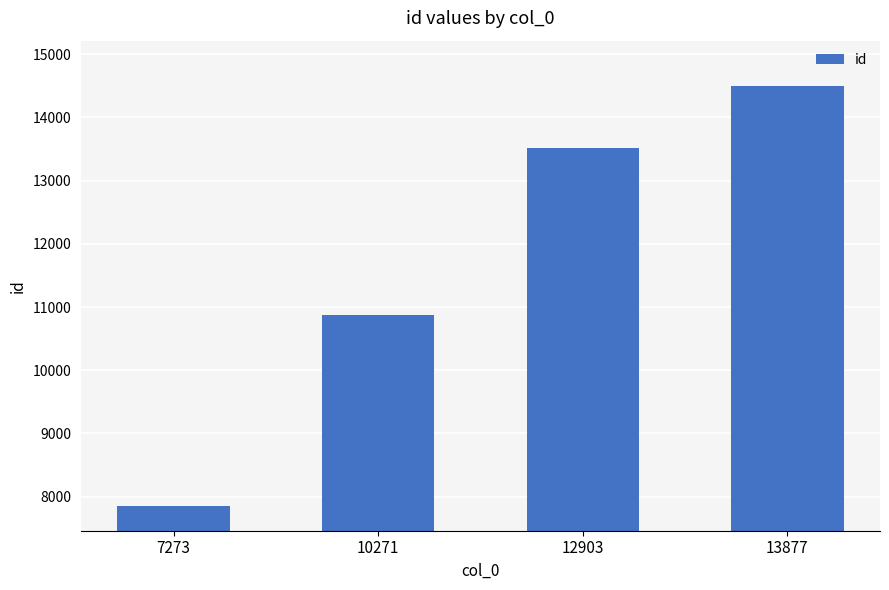

What is the average value?

11682